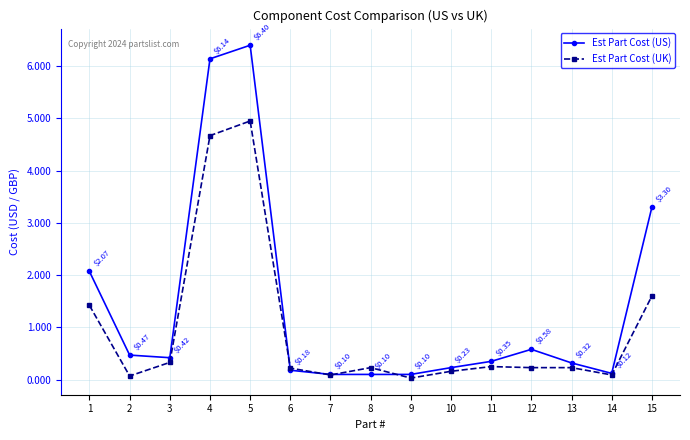

In Est Part Cost (US), how many points are higher than both neighbors (excluding endpoints)?

2